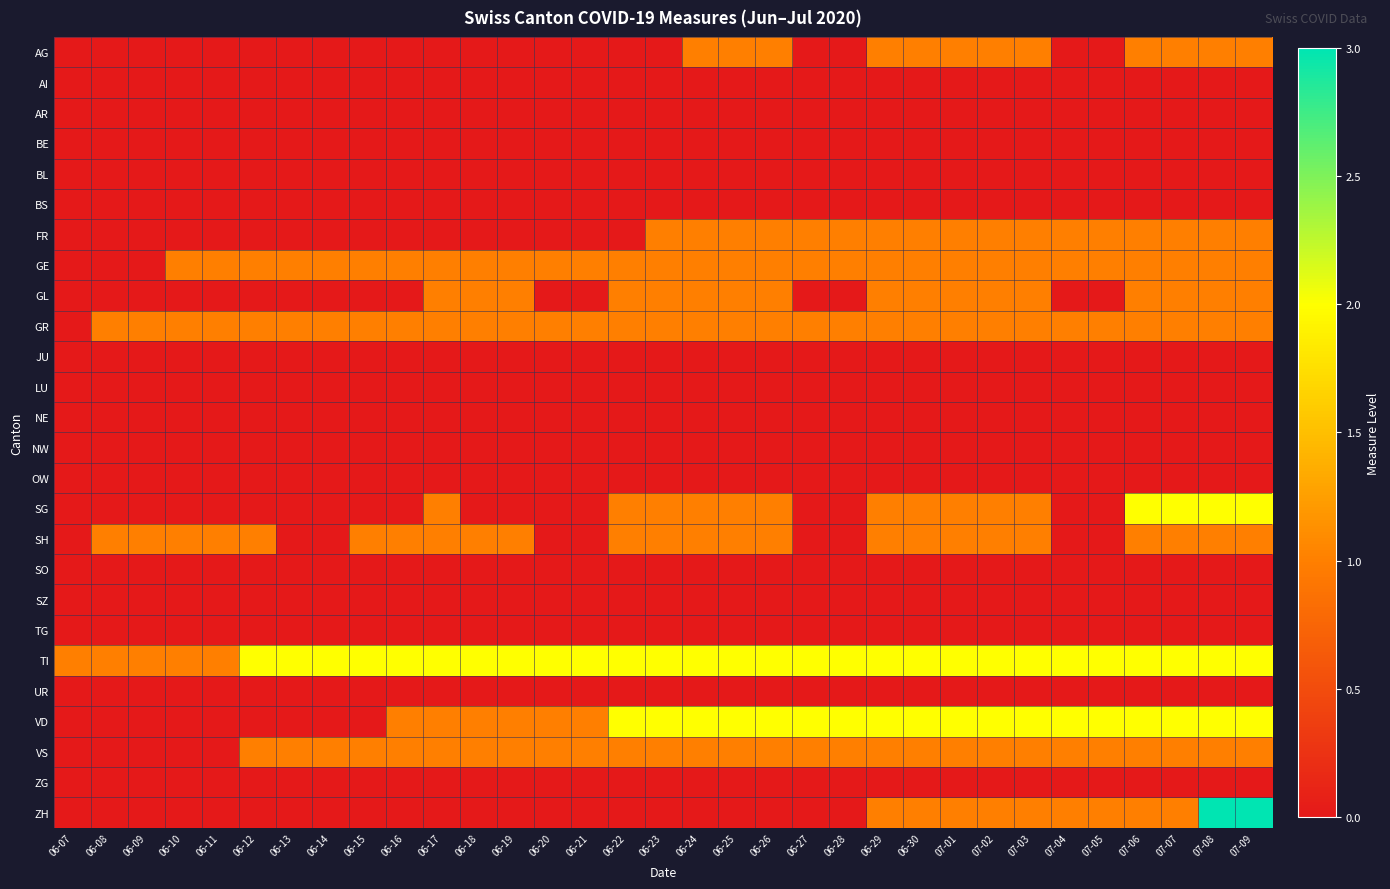

Rank the series by their maximum value, from highest to lowest.

ZH, SG, TI, VD, AG, FR, GE, GL, GR, SH, VS, AI, AR, BE, BL, BS, JU, LU, NE, NW, OW, SO, SZ, TG, UR, ZG